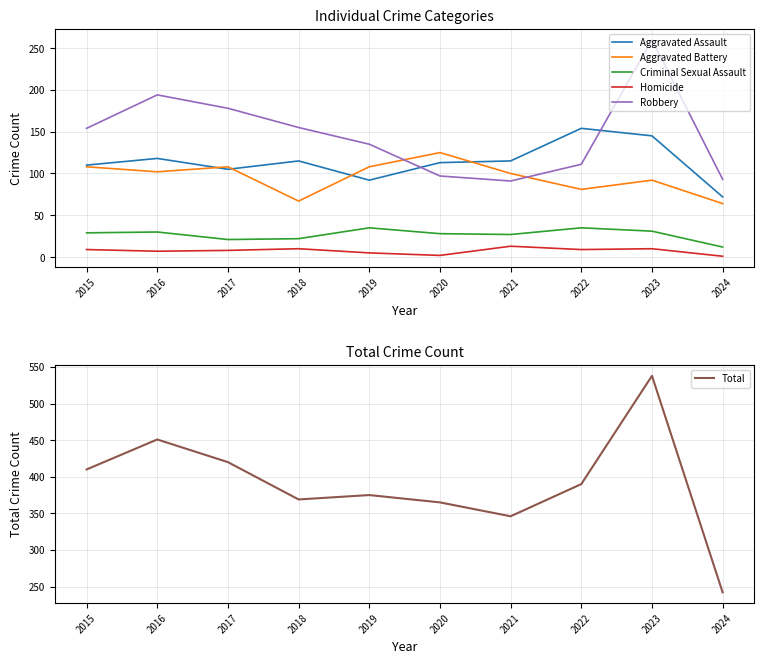

True or false: Total and Aggravated Assault cross at least once.

False